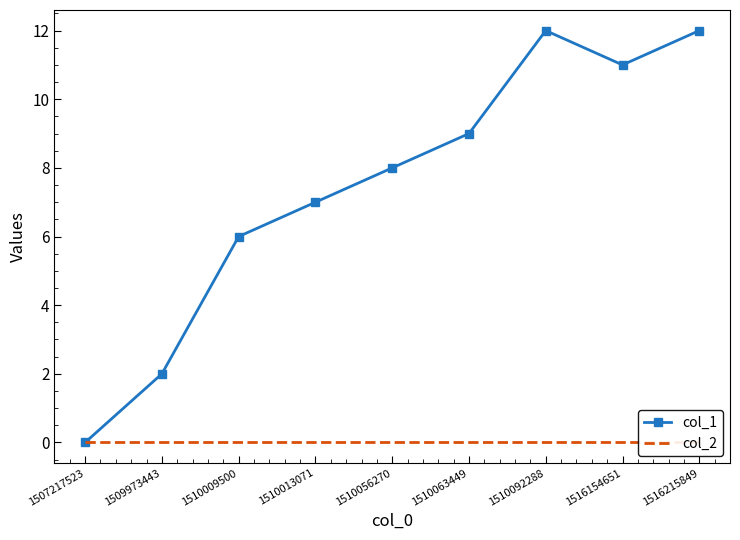

List the series in order of their peak value, highest first.

col_1, col_2